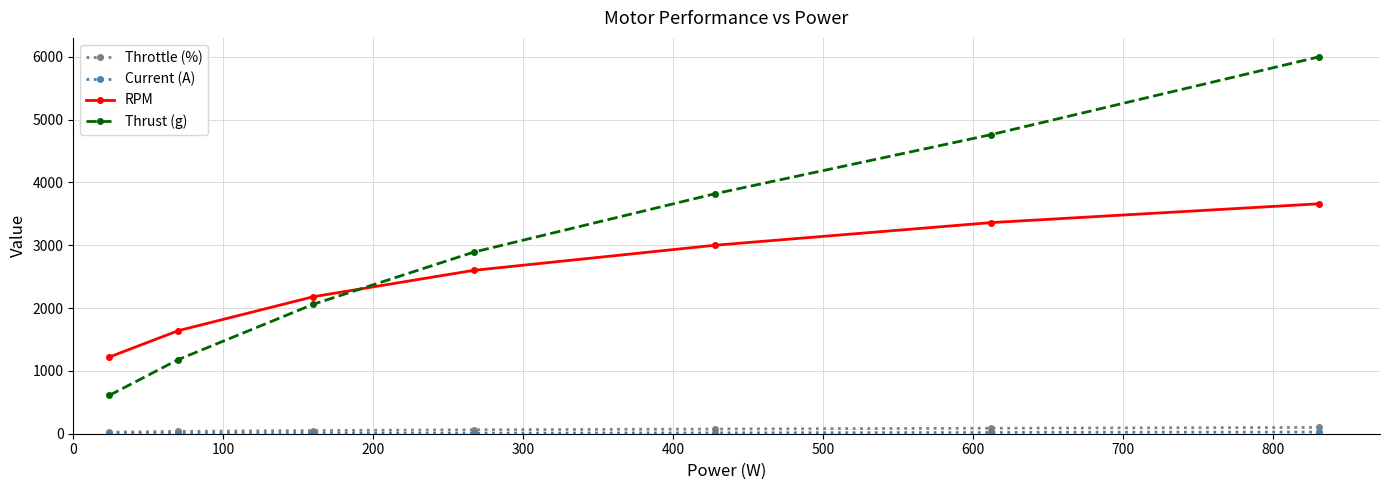

True or false: Thrust (g) and Throttle (%) cross at least once.

False